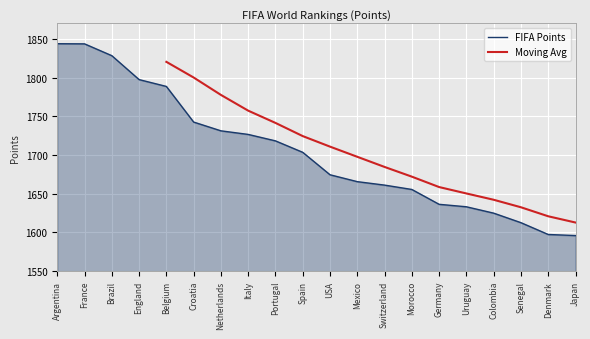

Between Argentina and Senegal, which is larger?

Argentina